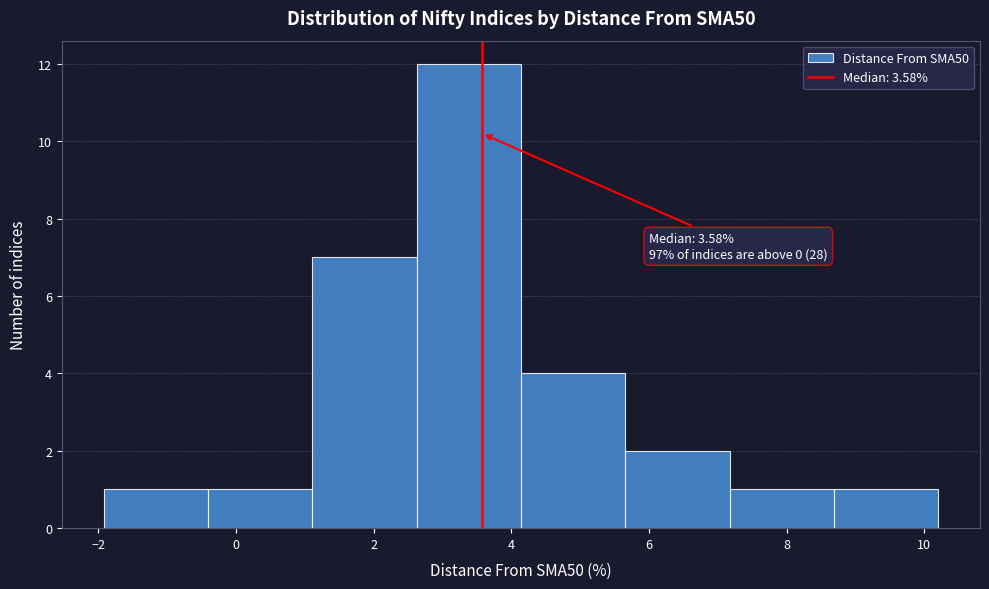

Which range on the x-axis has the tallest bar?

2.6 to 4.2